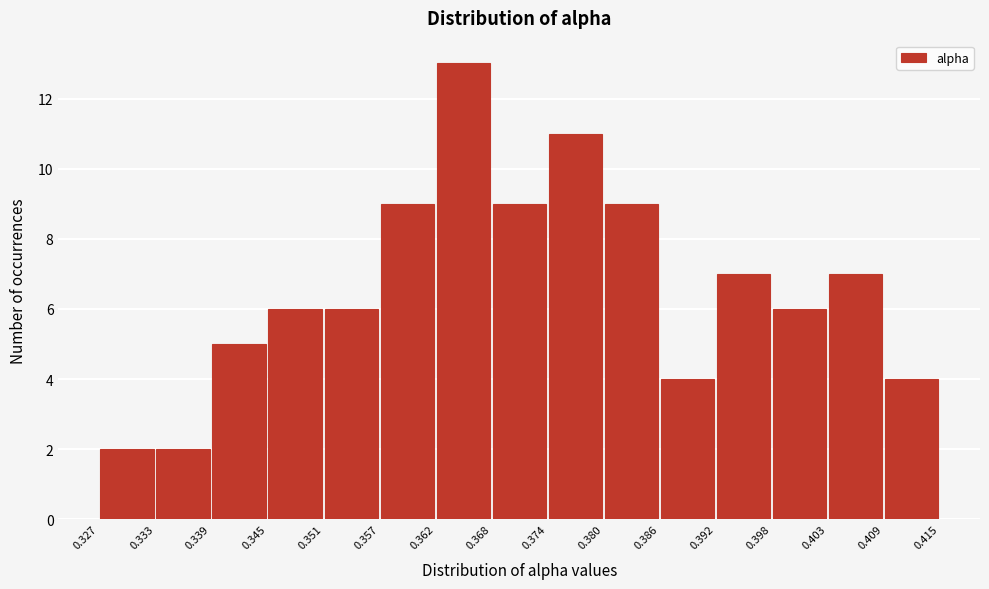

Reading left to right, transcribe this chart: for each bar, give the range it covers on the x-axis and its height. The values are not printed on the chart, so give them approximately, as read against the axis.

0.327 to 0.333: 2
0.333 to 0.339: 2
0.339 to 0.345: 5
0.345 to 0.351: 6
0.351 to 0.357: 6
0.357 to 0.362: 9
0.362 to 0.368: 13
0.368 to 0.374: 9
0.374 to 0.380: 11
0.380 to 0.386: 9
0.386 to 0.392: 4
0.392 to 0.398: 7
0.398 to 0.403: 6
0.403 to 0.409: 7
0.409 to 0.415: 4